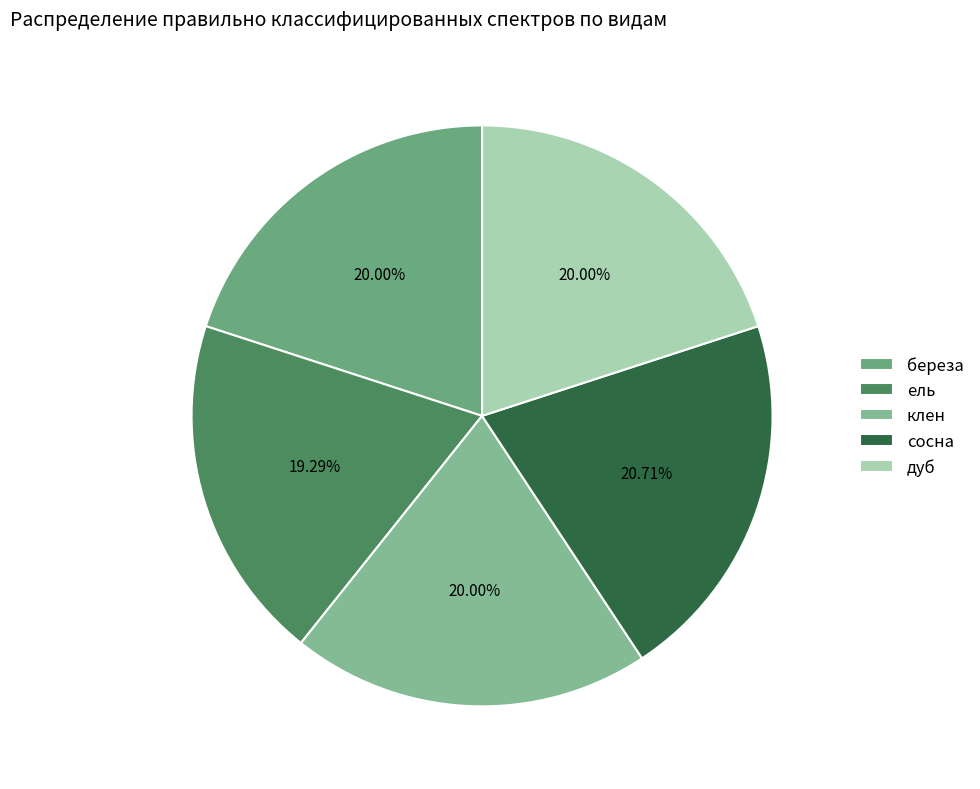

Is ель the majority of the pie?

No